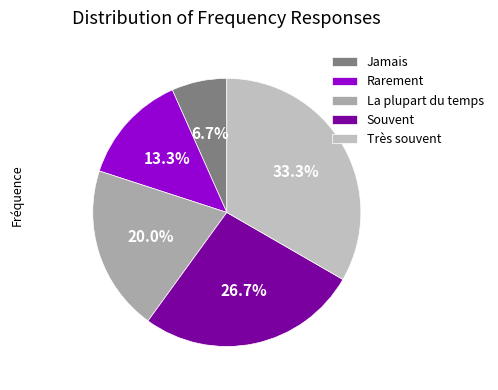

Does Jamais represent more than half of the total?

No